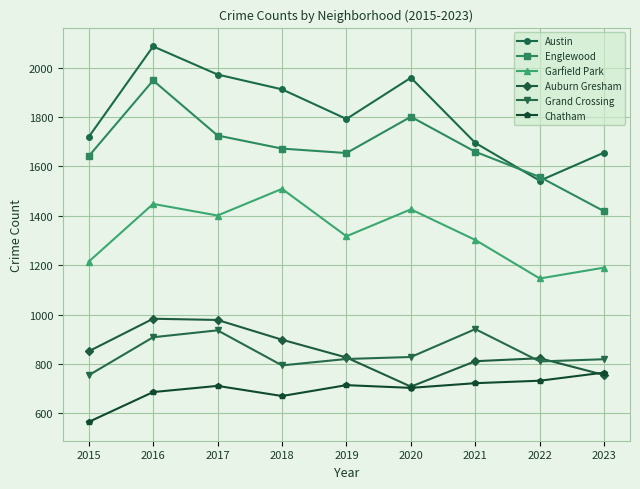

The Garfield Park series shows 1982 at 2021. True or false?

False